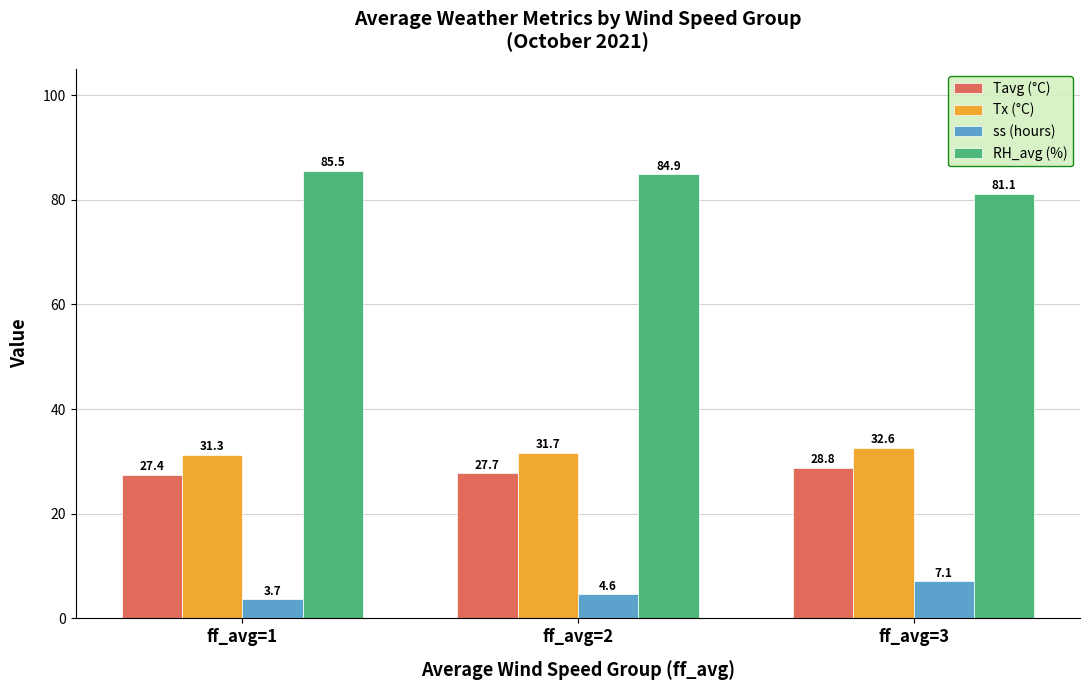

List the series in order of their peak value, lowest first.

ss (hours), Tavg (°C), Tx (°C), RH_avg (%)